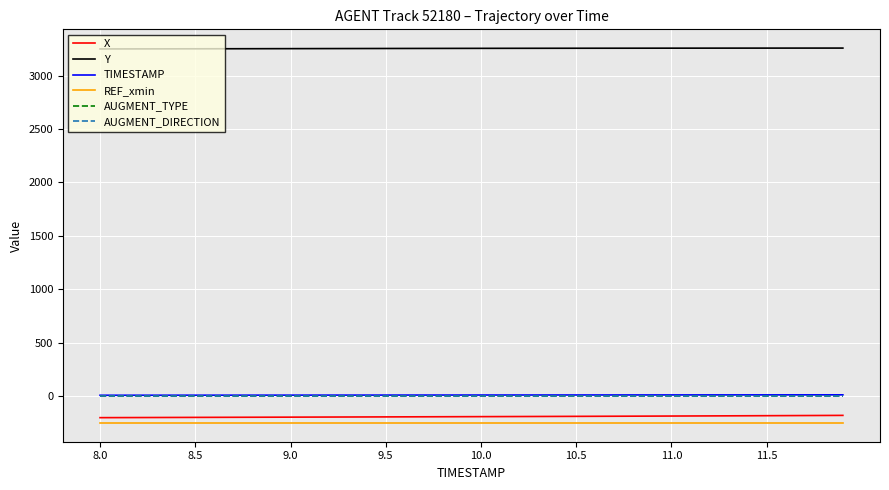

True or false: AUGMENT_DIRECTION and REF_xmin cross at least once.

False